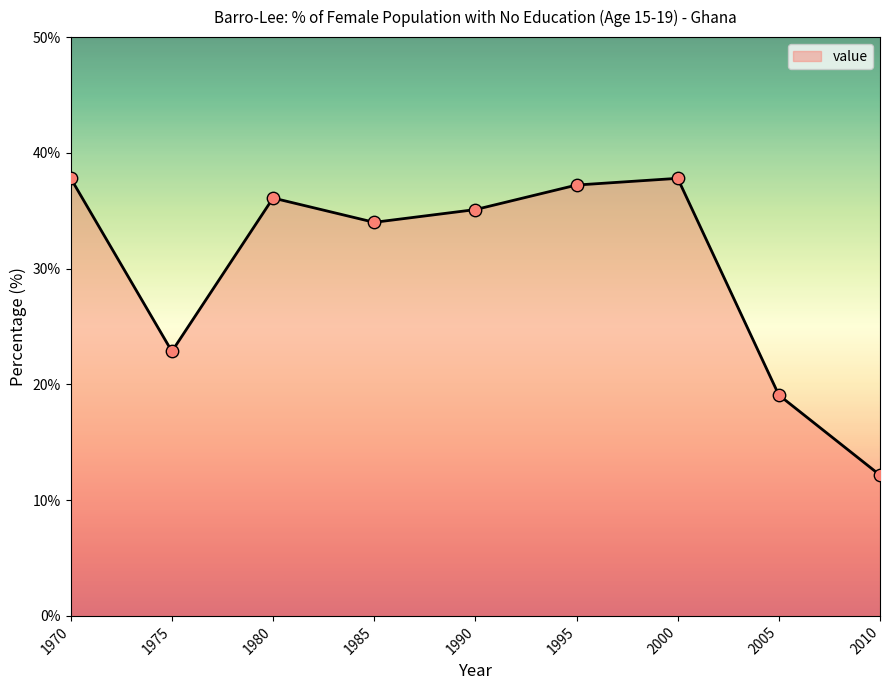

What is the ratio of the value at 1975 to the value at 1985?

0.7